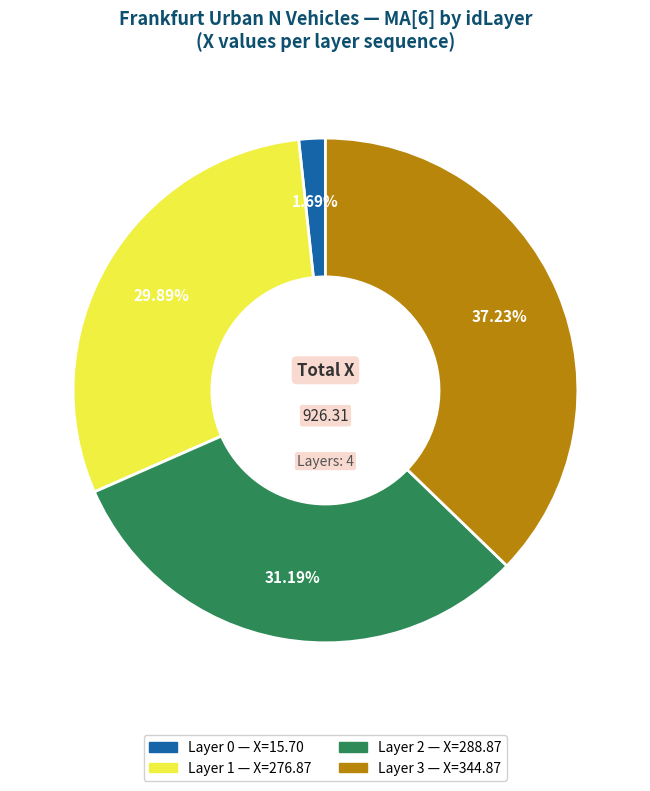

Is there a majority slice in this chart?

No